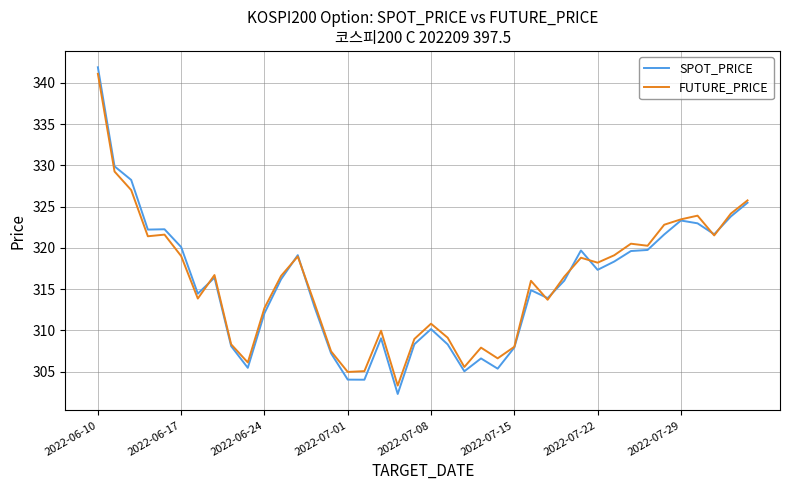

What is the greatest value displayed?

341.9